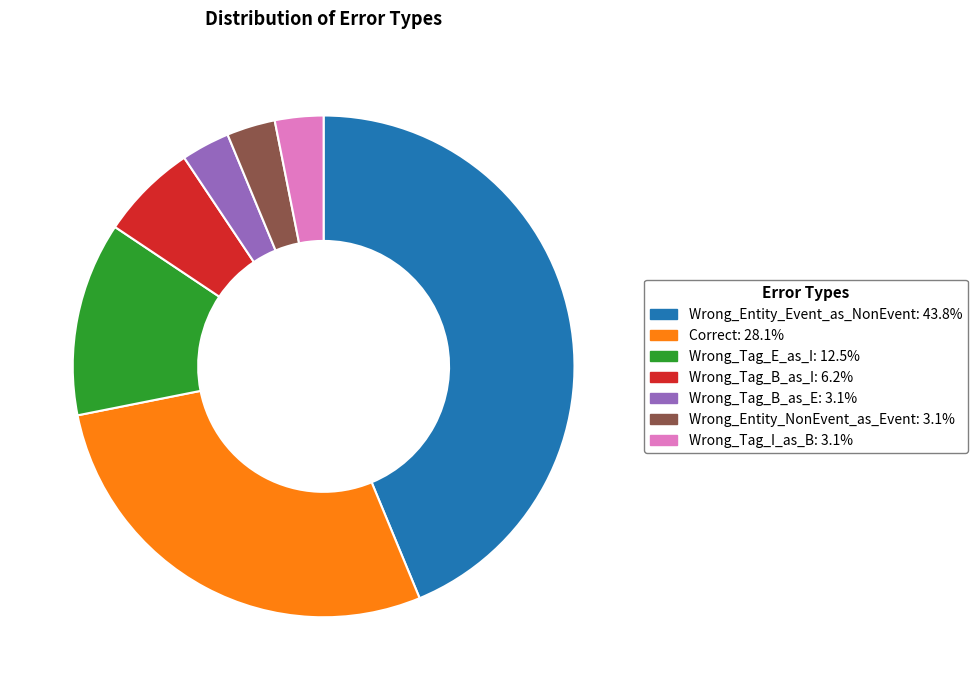

Is there a majority slice in this chart?

No